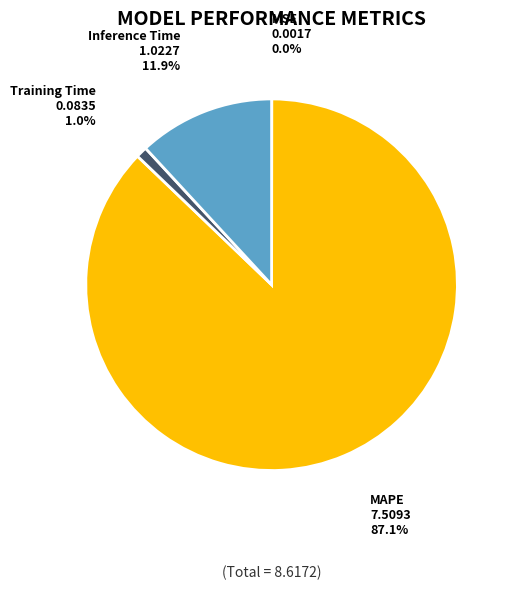

Which category accounts for the majority?

MAPE